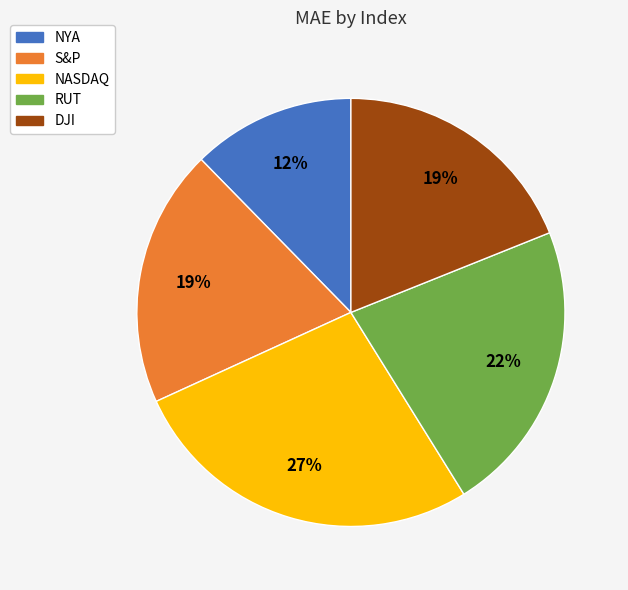

Combined, do S&P and NYA account for over 50%?

No